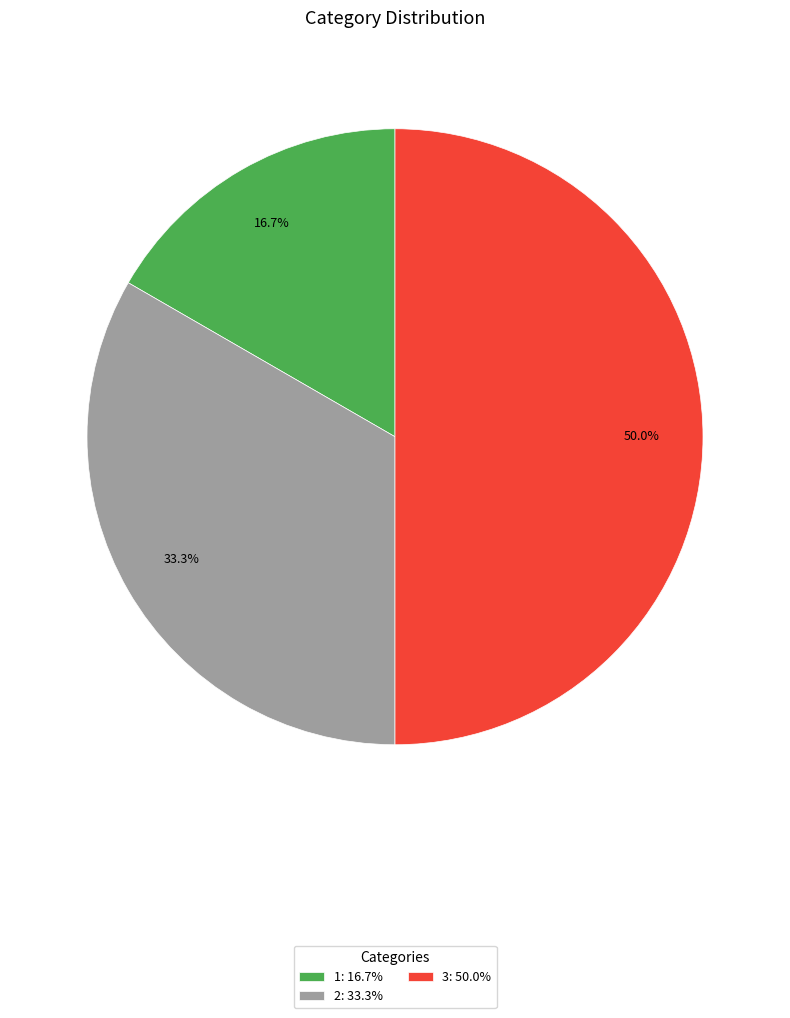

Rank the categories by value from lowest to highest.

1, 2, 3